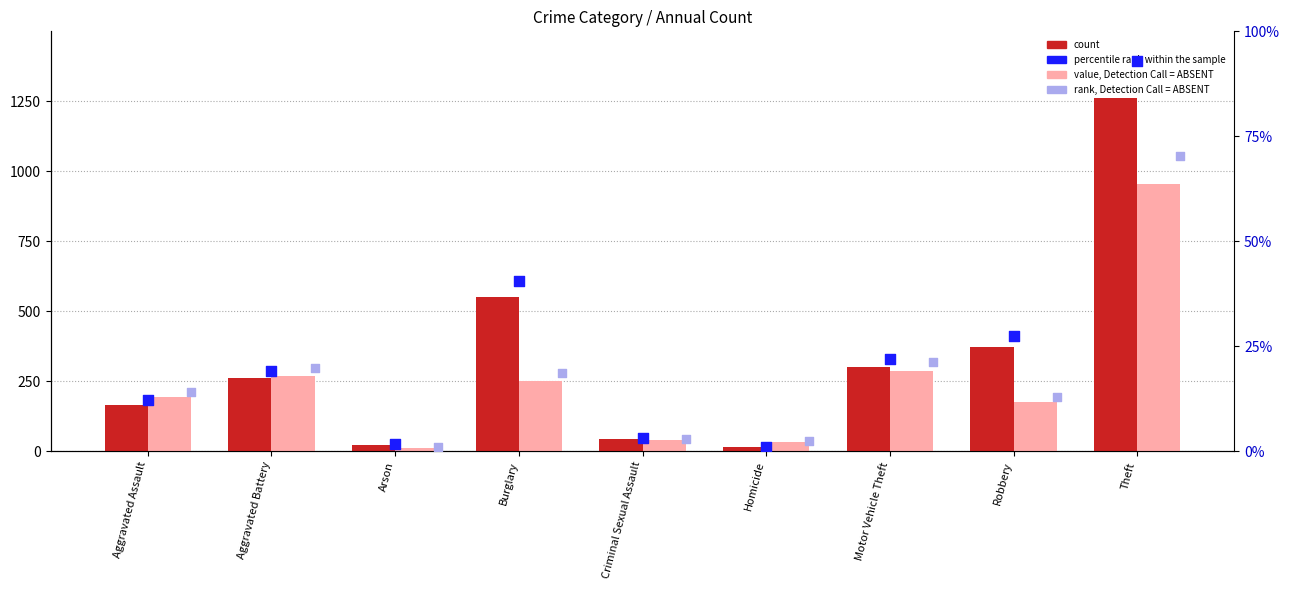

At how many categories does at least one series exceed 616?

1